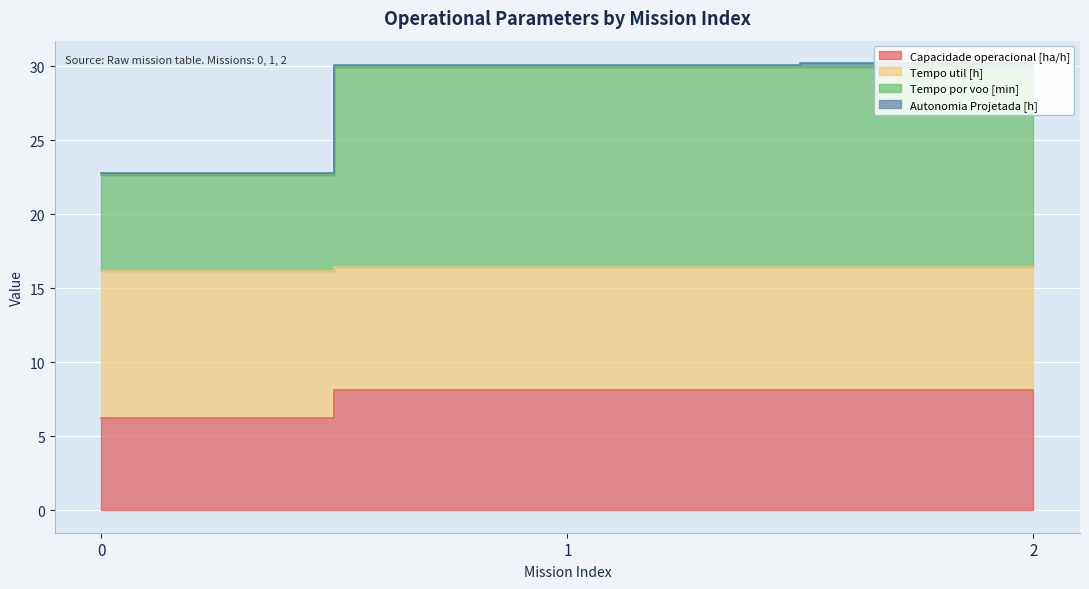

Which series has the largest range (max minus min)?

Tempo por voo [min]